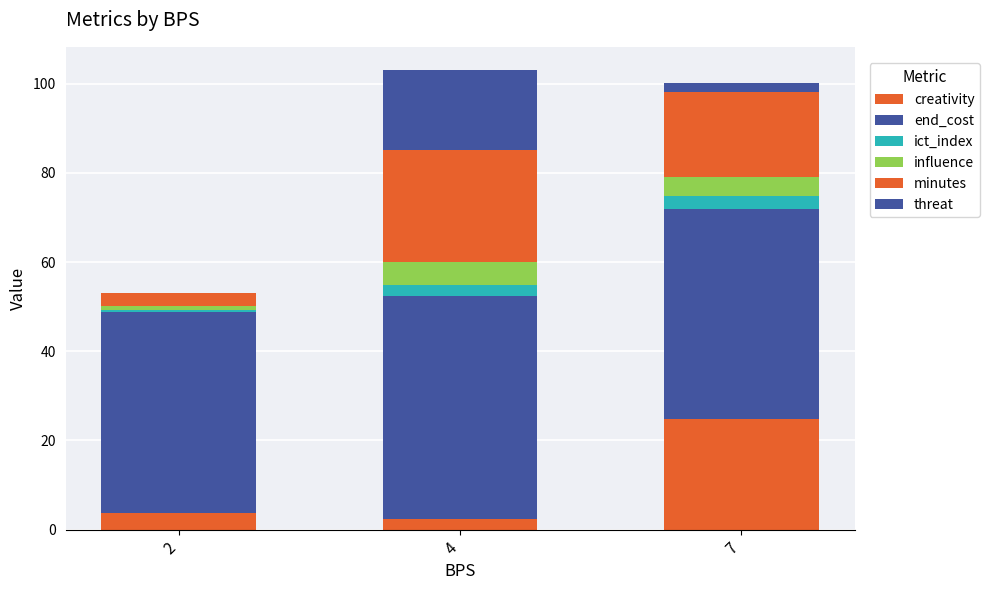

Count the threat values in the range 0 to 18.

3